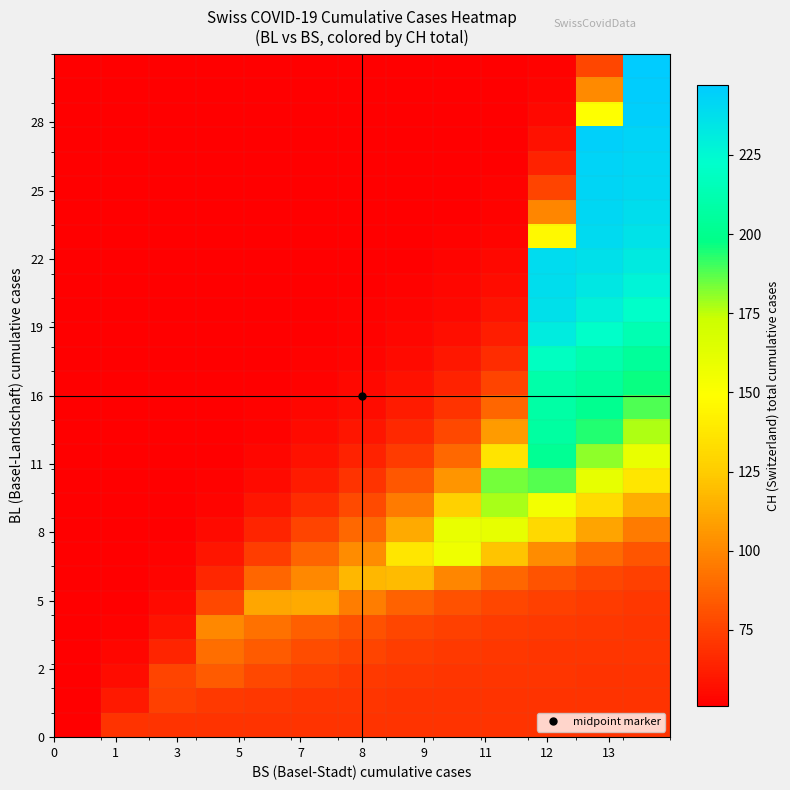

Reading left to right, extract all data points from this chart.

row_0: 51.0	70.0	70.0	70.0	70.0	70.0	70.0	70.0	70.0	70.0	70.0	70.0	70.0
row_1: 51.0	60.5	74.0	72.0	71.0	70.5	70.2	70.1	70.1	70.0	70.0	70.0	70.0
row_2: 51.0	55.8	76.0	84.0	77.5	74.0	72.1	71.1	70.6	70.3	70.2	70.1	70.0
row_3: 51.0	53.4	64.7	91.0	84.2	79.1	75.6	73.4	72.0	71.1	70.7	70.4	70.2
row_4: 51.0	52.2	58.4	100.0	92.1	85.6	80.6	77.0	74.5	72.8	71.7	71.1	70.6
row_5: 51.0	51.6	55.0	77.5	111.0	113.0	96.8	86.9	80.7	76.8	74.2	72.7	71.6
row_6: 51.0	51.3	53.2	65.3	88.2	100.6	117.0	119.0	99.8	88.3	81.3	77.0	74.3
row_7: 51.0	51.1	52.2	58.7	73.5	87.0	102.0	137.0	156.0	122.2	101.7	89.3	81.8
row_8: 51.0	51.1	51.6	55.2	64.3	75.7	88.8	112.9	159.0	160.0	130.9	110.1	96.0
row_9: 51.0	51.0	51.3	53.3	58.8	67.2	78.0	95.5	127.2	178.0	154.4	132.3	114.1
row_10: 51.0	51.0	51.2	52.2	55.5	61.4	69.7	82.6	104.9	184.0	188.0	160.1	137.1
row_11: 51.0	51.0	51.1	51.7	53.6	57.5	63.6	73.1	89.0	136.5	202.0	181.1	159.1
row_12: 51.0	51.0	51.0	51.3	52.5	55.0	59.3	66.2	77.6	107.0	207.0	194.0	176.6
row_13: 51.0	51.0	51.0	51.2	51.8	53.4	56.3	61.3	69.4	88.2	208.0	201.0	188.8
row_14: 51.0	51.0	51.0	51.1	51.5	52.4	54.4	57.8	63.6	75.9	210.0	205.5	197.1
row_15: 51.0	51.0	51.0	51.1	51.3	51.8	53.1	55.5	59.5	67.7	218.0	211.8	204.5
row_16: 51.0	51.0	51.0	51.0	51.1	51.5	52.3	53.9	56.7	62.2	231.0	221.4	212.9
row_17: 51.0	51.0	51.0	51.0	51.1	51.3	51.8	52.8	54.8	58.5	237.0	229.2	221.1
row_18: 51.0	51.0	51.0	51.0	51.0	51.2	51.5	52.2	53.5	56.0	238.0	233.6	227.3
row_19: 51.0	51.0	51.0	51.0	51.0	51.1	51.3	51.7	52.6	54.3	239.0	236.3	231.8
row_20: 51.0	51.0	51.0	51.0	51.0	51.1	51.2	51.4	52.0	53.2	146.1	240.0	235.9
row_21: 51.0	51.0	51.0	51.0	51.0	51.0	51.1	51.3	51.6	52.4	99.2	241.0	238.5
row_22: 51.0	51.0	51.0	51.0	51.0	51.0	51.1	51.2	51.4	51.9	75.6	242.0	240.2
row_23: 51.0	51.0	51.0	51.0	51.0	51.0	51.0	51.1	51.3	51.6	63.6	243.0	241.6
row_24: 51.0	51.0	51.0	51.0	51.0	51.0	51.0	51.1	51.2	51.4	57.5	244.0	242.8
row_25: 51.0	51.0	51.0	51.0	51.0	51.0	51.0	51.0	51.1	51.2	54.4	149.2	245.0
row_26: 51.0	51.0	51.0	51.0	51.0	51.0	51.0	51.0	51.1	51.1	52.7	101.0	246.0
row_27: 51.0	51.0	51.0	51.0	51.0	51.0	51.0	51.0	51.0	51.1	51.9	76.4	247.0